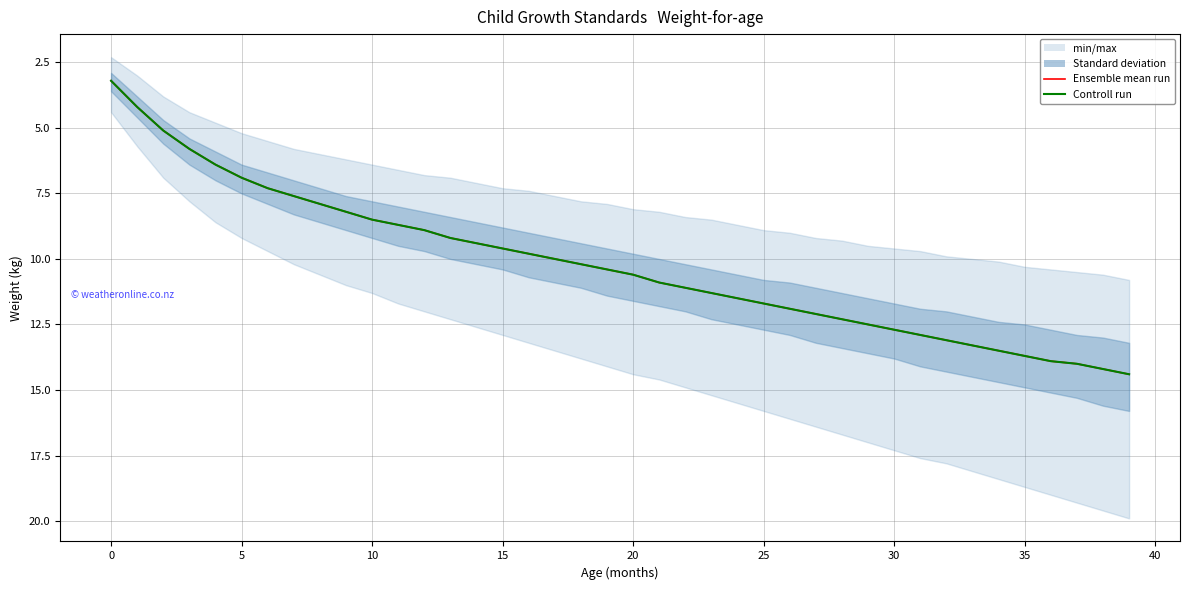

What is the lowest value of the Controll run series?

3.2